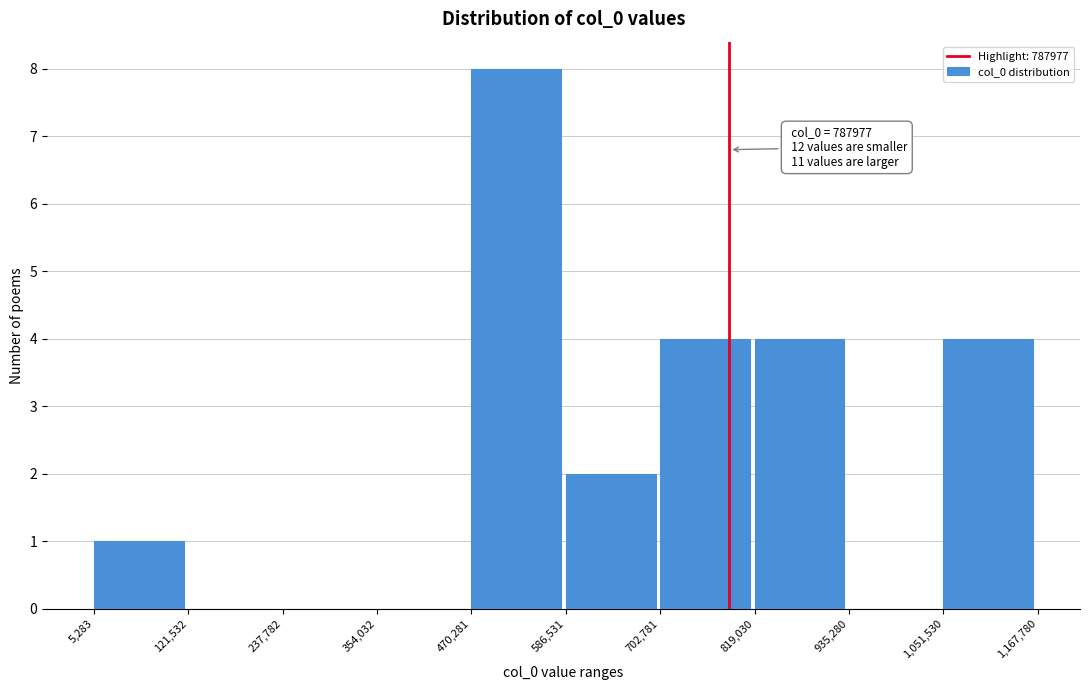

Over which range of the x-axis is the bar tallest?

470,281 to 586,531